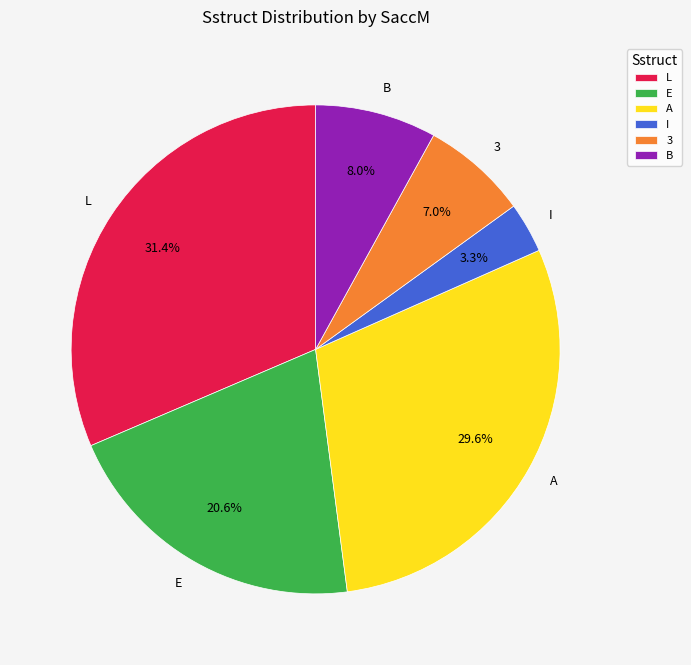

What is the ratio of the value at B to the value at 3?

1.1